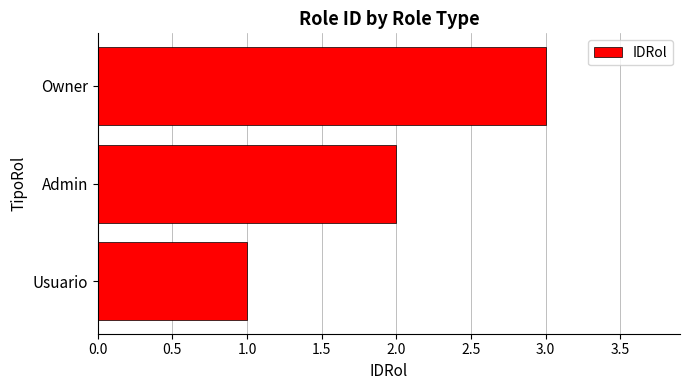

True or false: the data shows 2 at Admin.

True